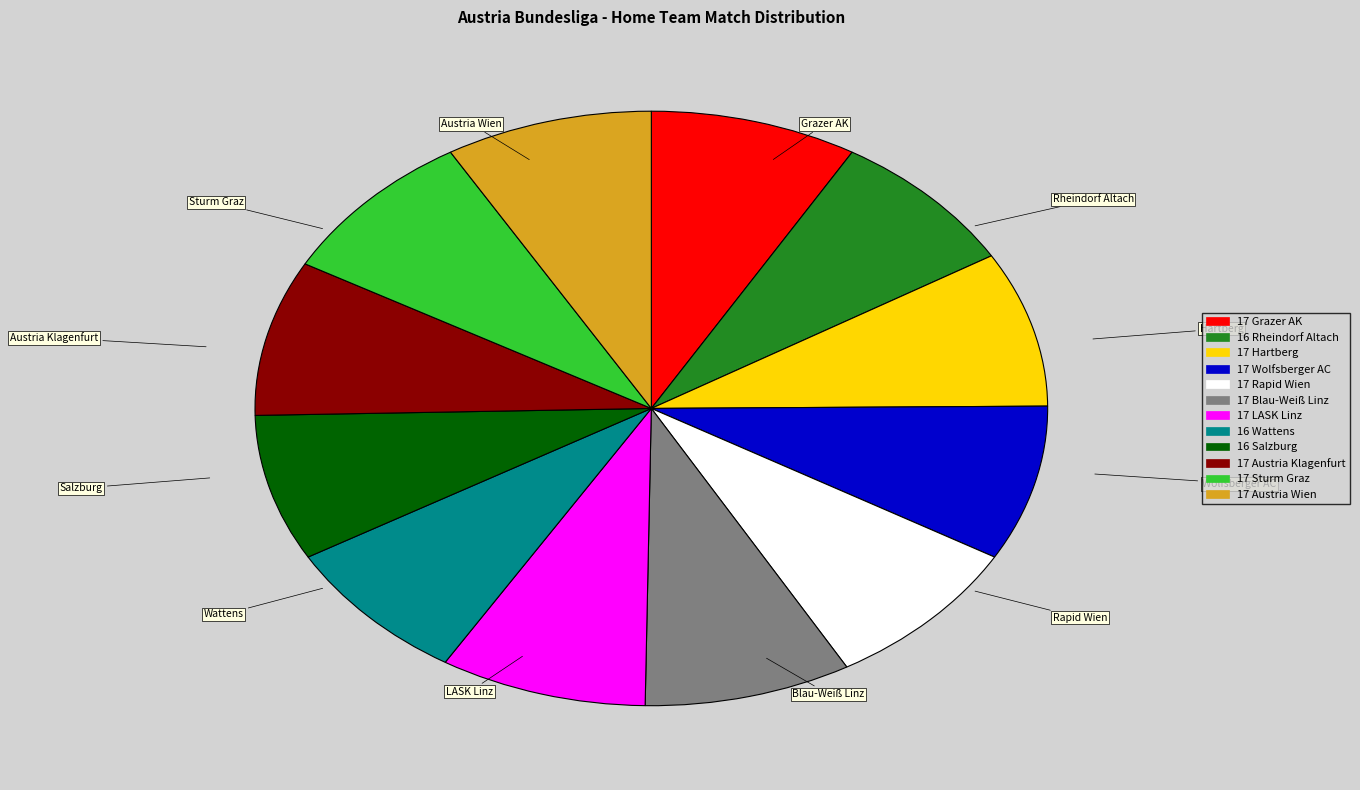

Does any single category account for the majority?

No